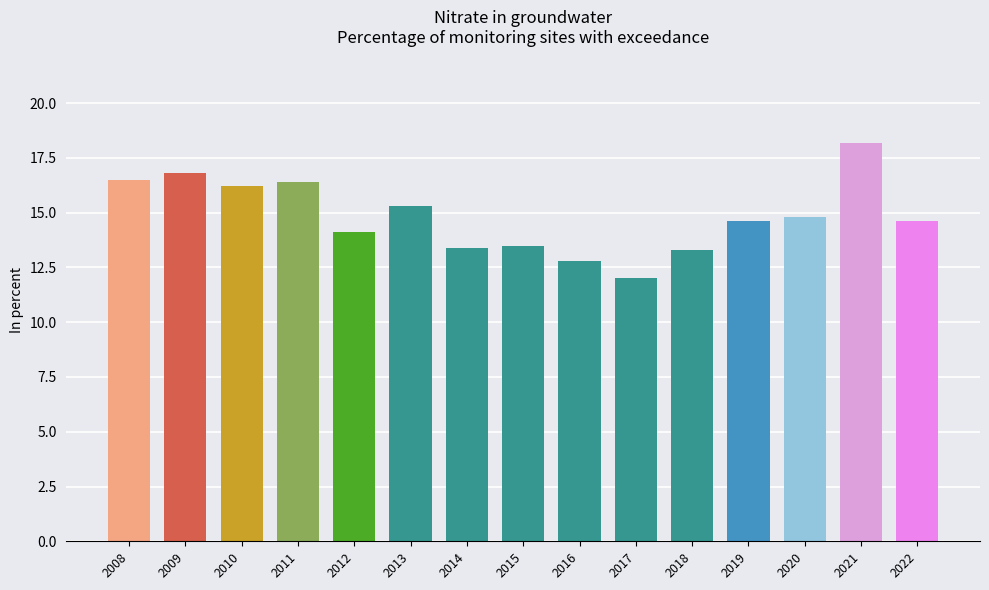

What is the difference between the maximum and minimum values?

6.2